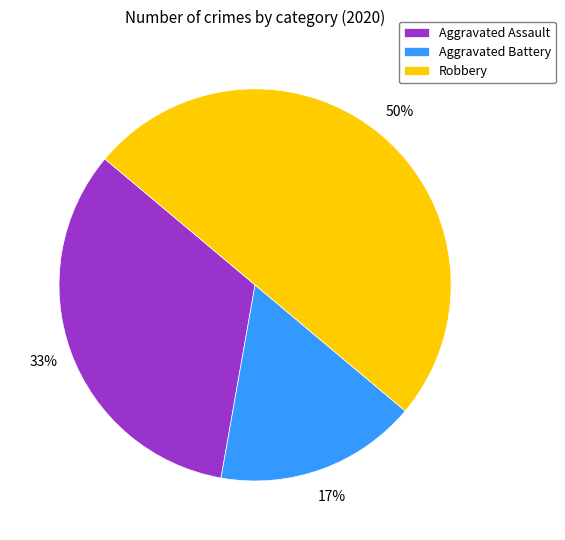

Rank the categories by value from highest to lowest.

Robbery, Aggravated Assault, Aggravated Battery